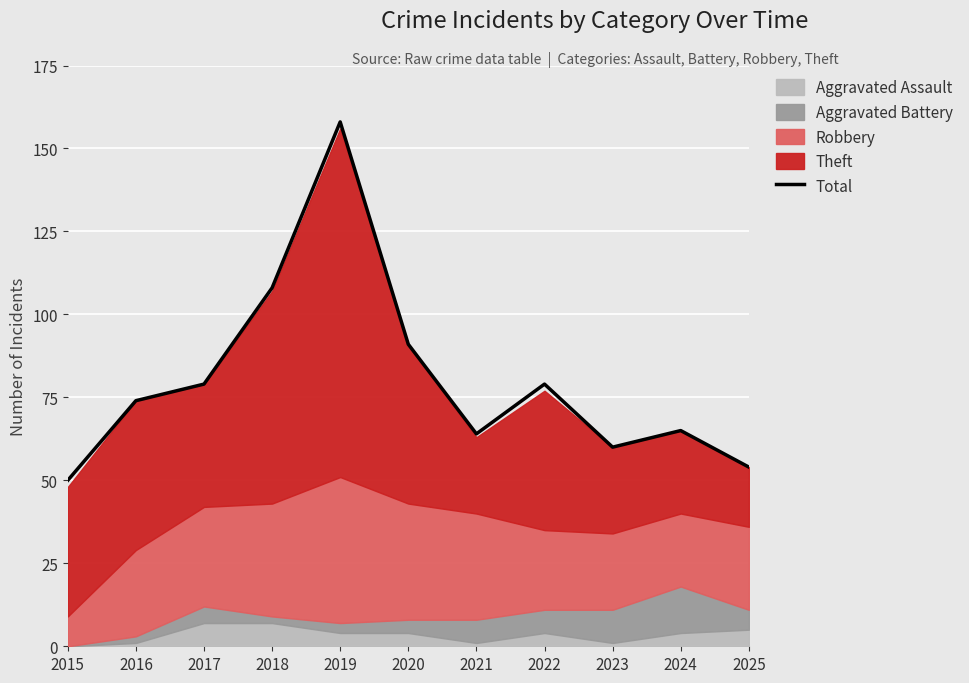

How many points are higher than both their immediate neighbors (excluding endpoints)?

3